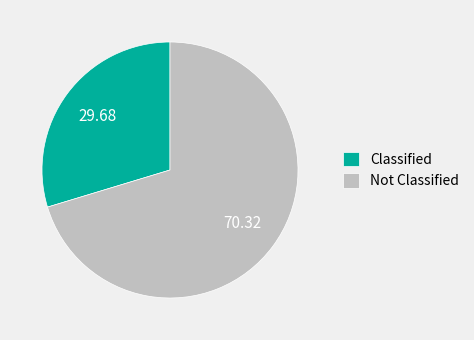

Is the sum of Classified and Not Classified greater than half?

Yes